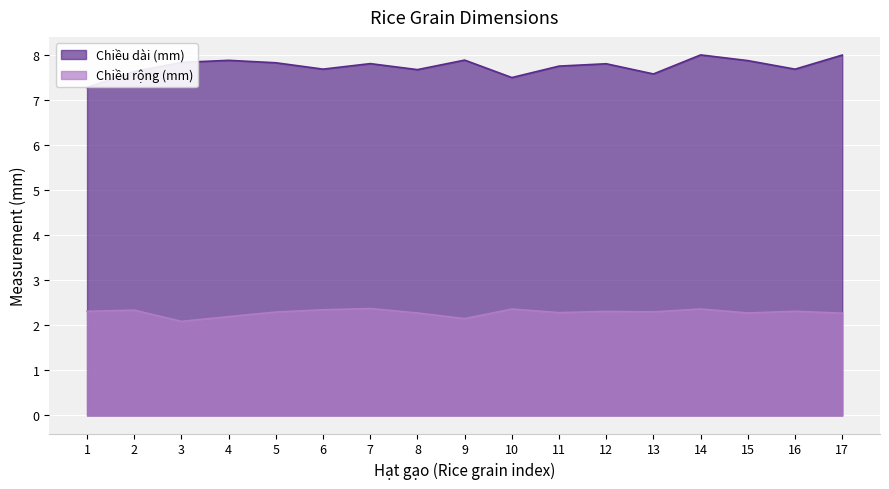

Where is the first local minimum for Chiều rộng (mm)?

3